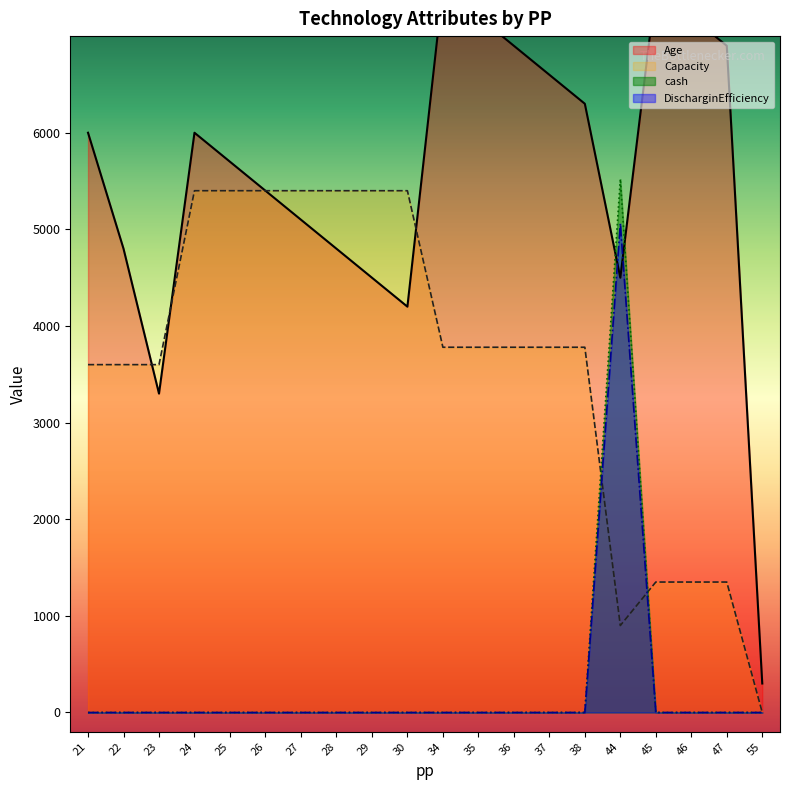

At which label does Age reach its peak?

34